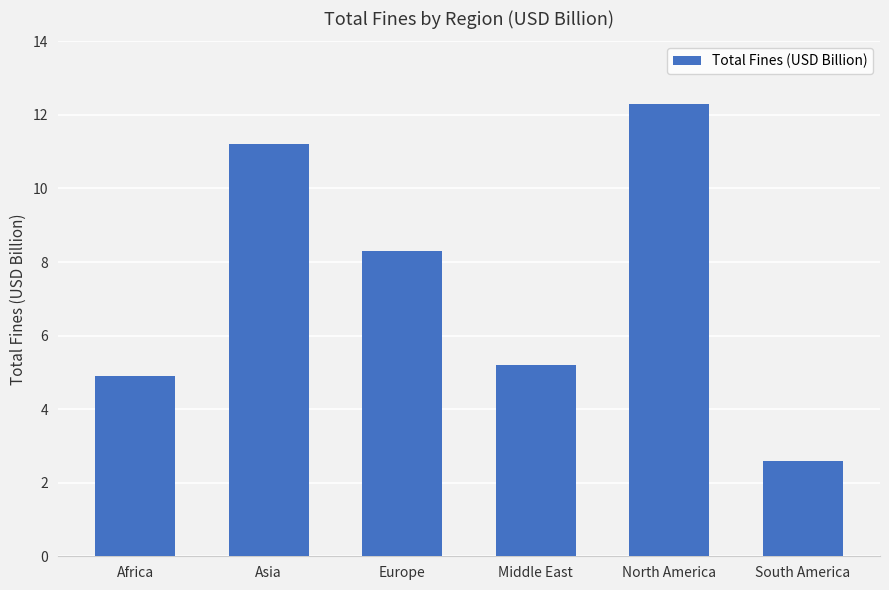

Reading left to right, transcribe all the data shown in this chart.

4.9	11.2	8.3	5.2	12.3	2.6